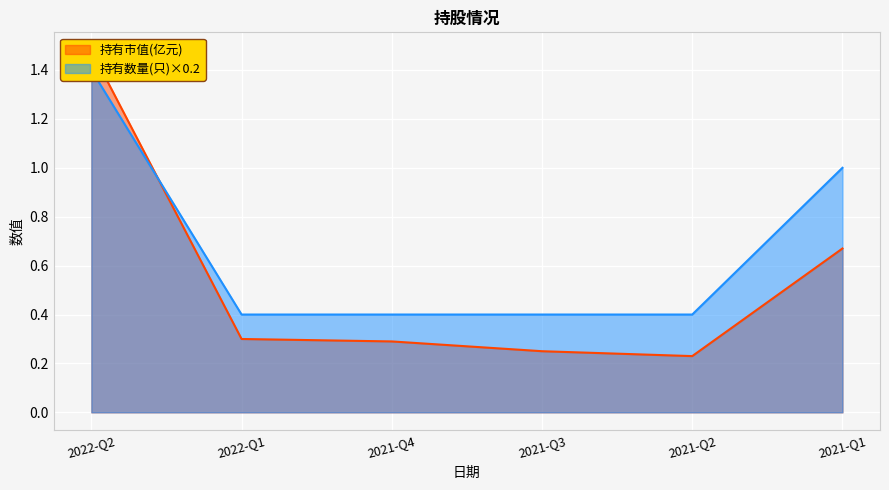

Reading left to right, transcribe all the data shown in this chart.

持有市值(亿元): 2022-Q2=1.5	2022-Q1=0.3	2021-Q4=0.3	2021-Q3=0.2	2021-Q2=0.2	2021-Q1=0.7
持有数量(只): 2022-Q2=1.4	2022-Q1=0.4	2021-Q4=0.4	2021-Q3=0.4	2021-Q2=0.4	2021-Q1=1.0